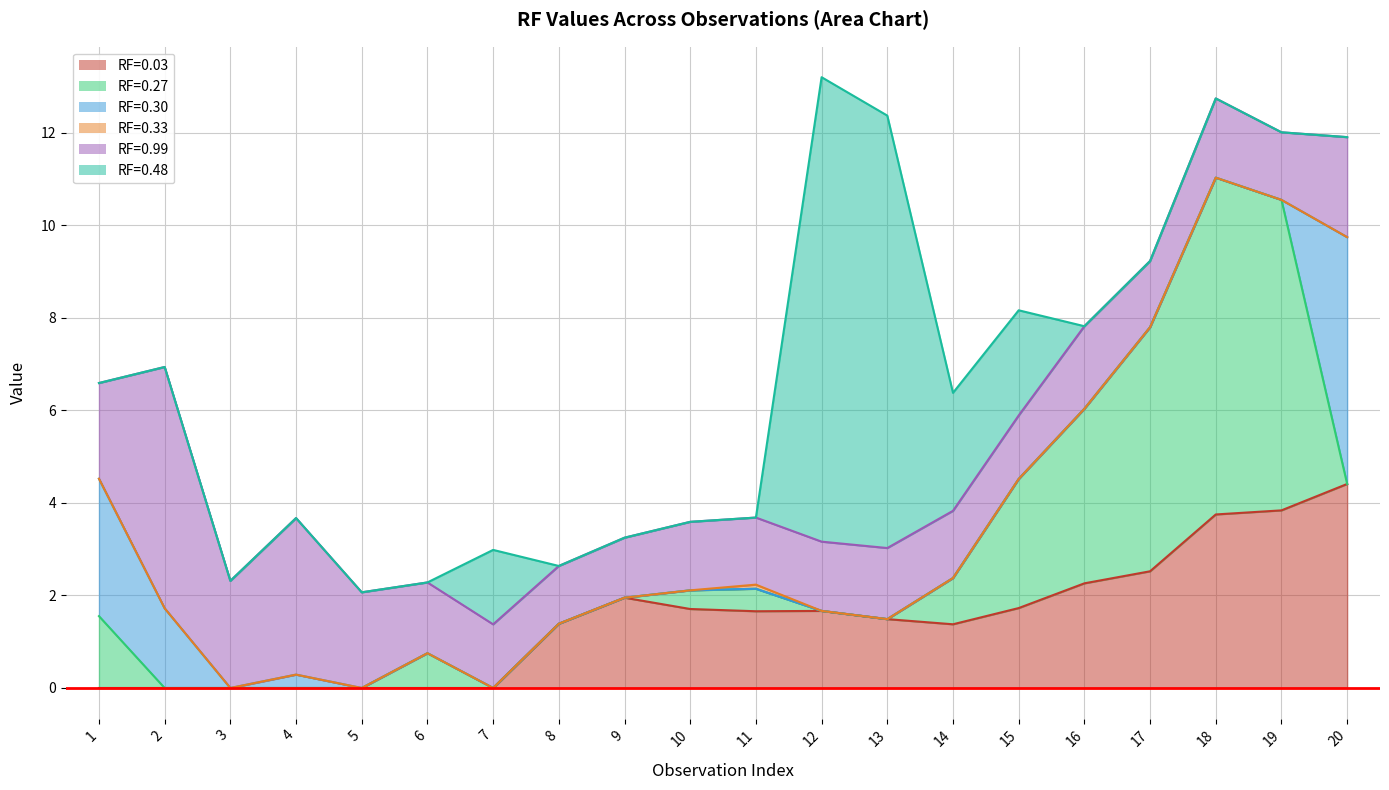

True or false: RF=0.33 and RF=0.99 cross at least once.

False